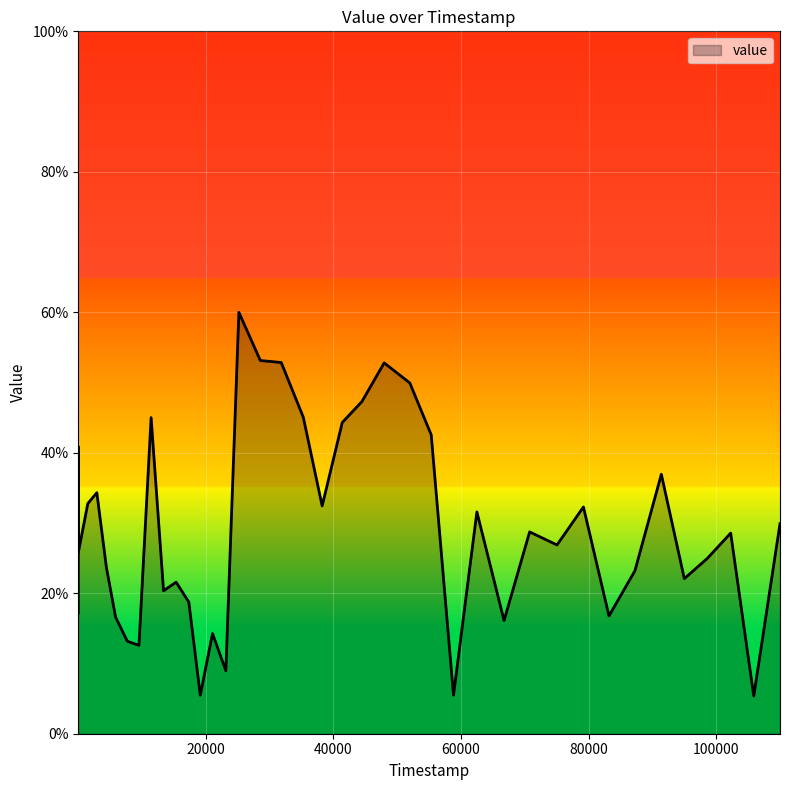

What is the minimum value shown in the chart?

5.4